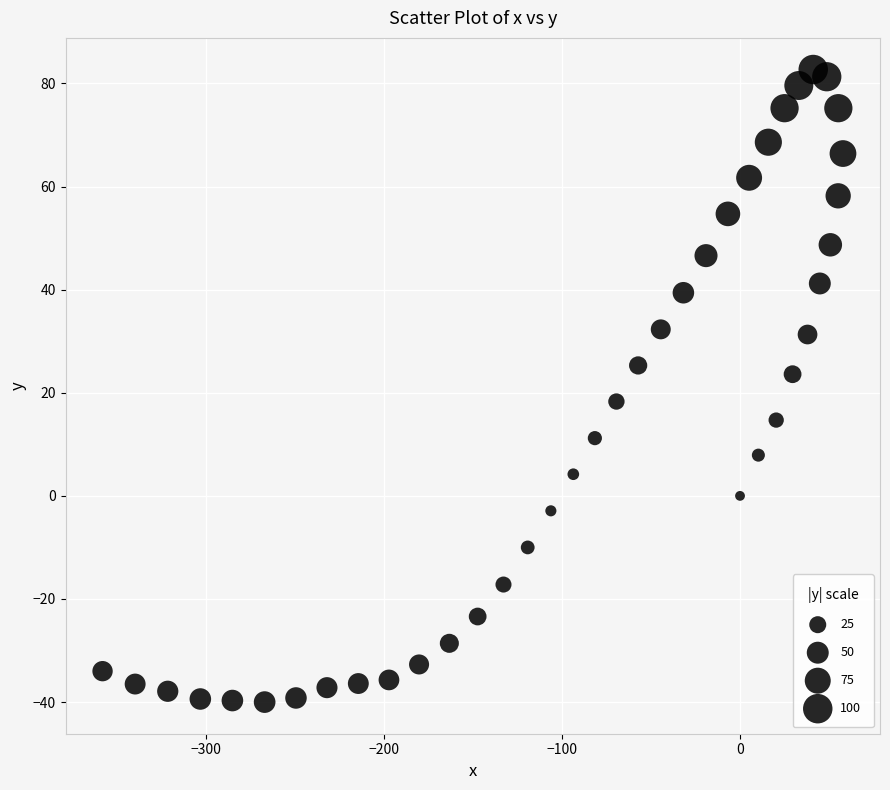

What is the range of X values (max minus min)?

415.7